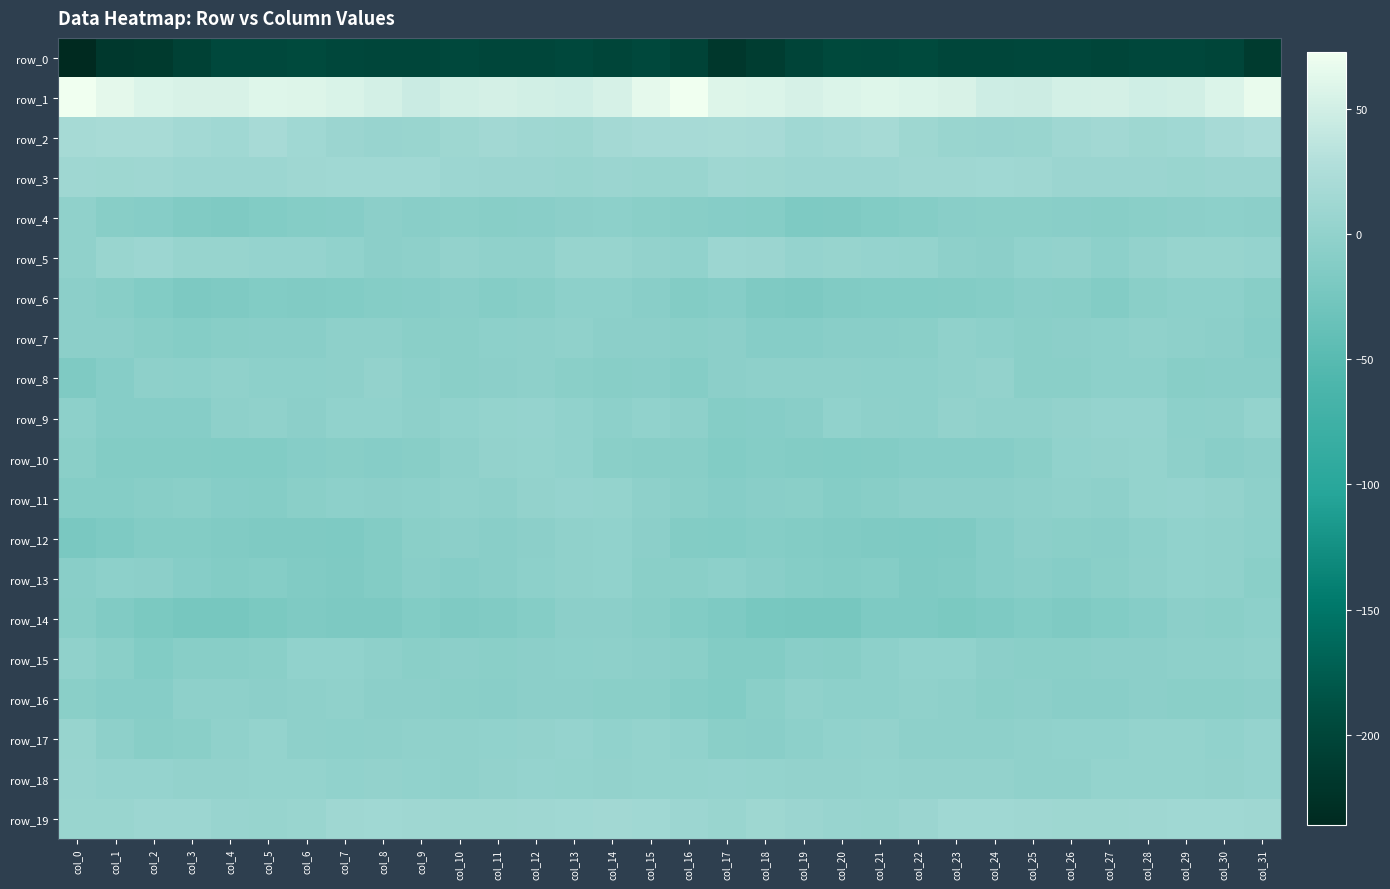

Which label corresponds to the largest value in the chart?

col_0